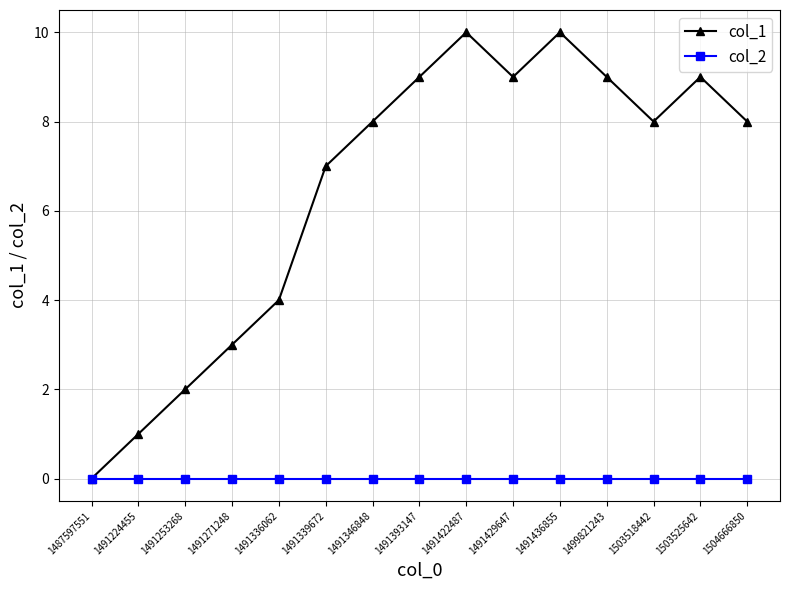

Rank the series at 1491224455 from lowest to highest value.

col_2, col_1